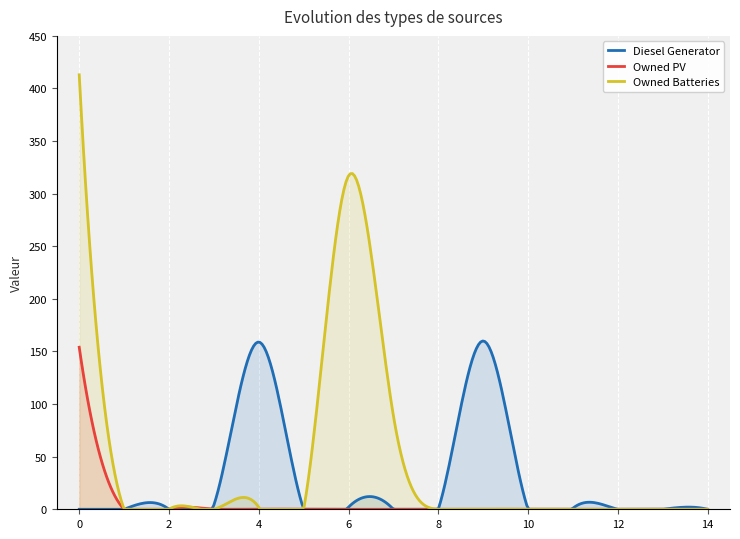

Reading right to left, extract all data points from this chart.

Diesel Generator: 14=0	13=0	12=0	11=1	10=0	9=160	8=0	7=0	6=2	5=0	4=159	3=4	2=0	1=0	0=0
Owned PV: 14=0	13=0	12=0	11=0	10=0	9=0	8=0	7=0	6=0	5=0	4=0	3=0	2=0	1=0	0=154
Owned Batteries: 14=0	13=0	12=0	11=0	10=0	9=0	8=0	7=89	6=317	5=0	4=2	3=0	2=0	1=0	0=413